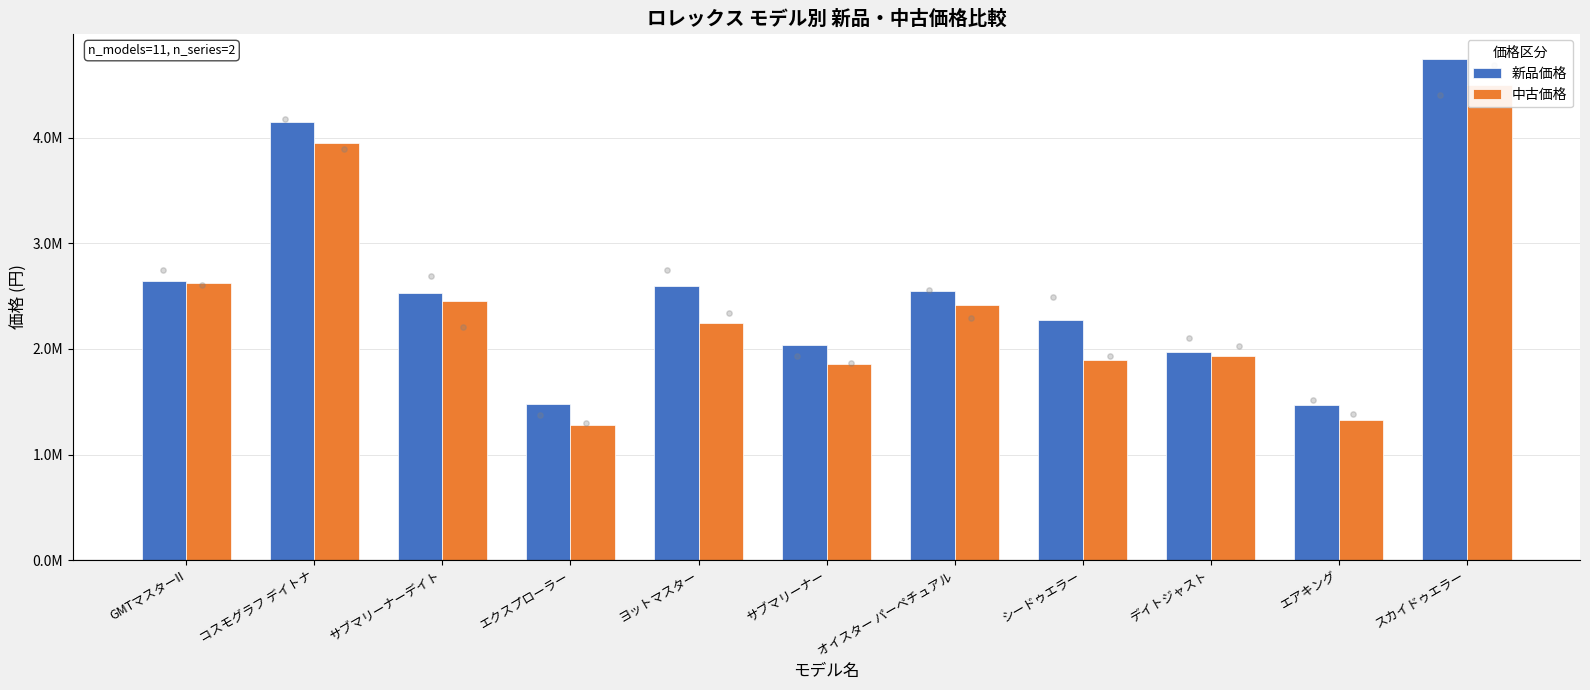

Which series has the largest total across all categories?

新品価格